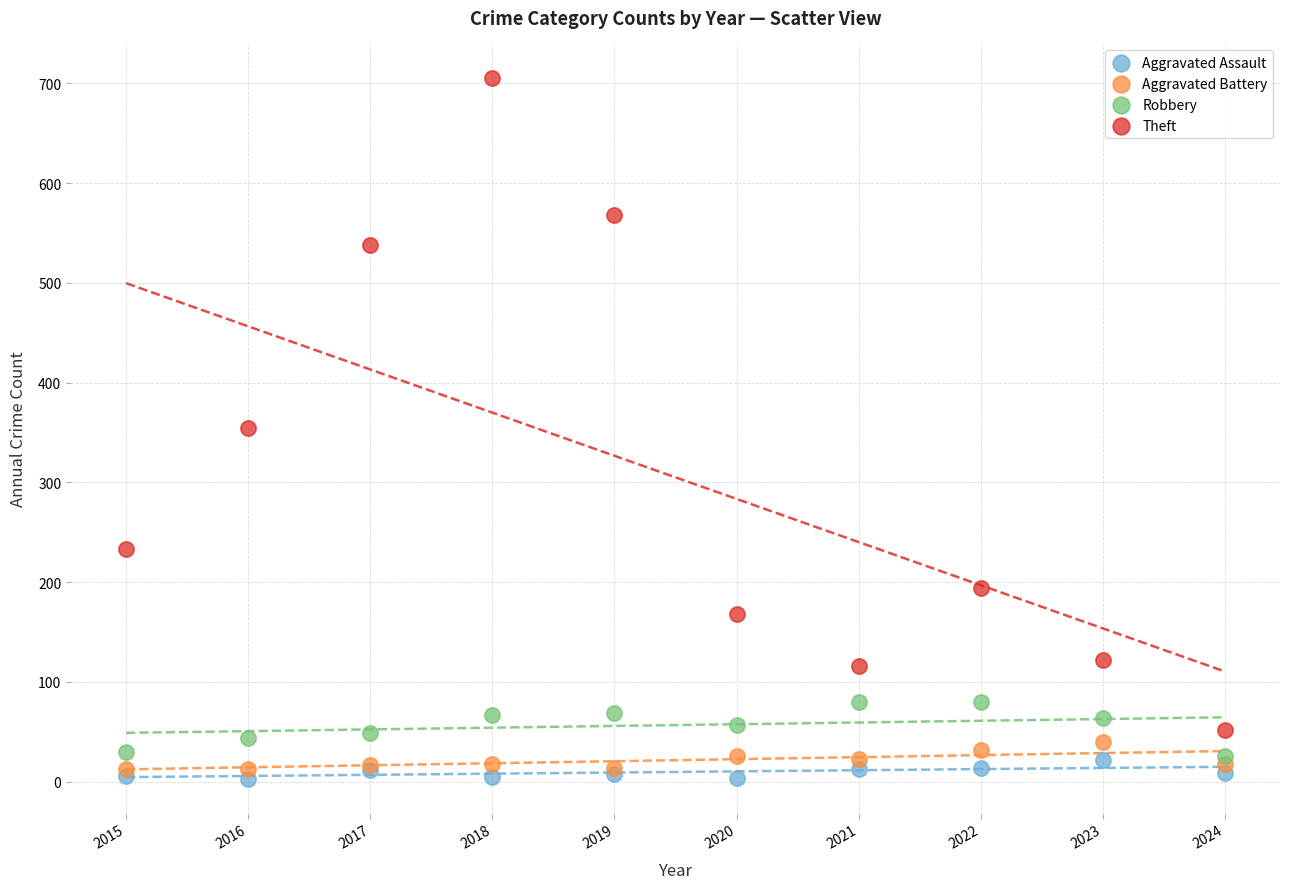

What are all the series names shown in the legend?

Aggravated Assault, Aggravated Battery, Robbery, Theft